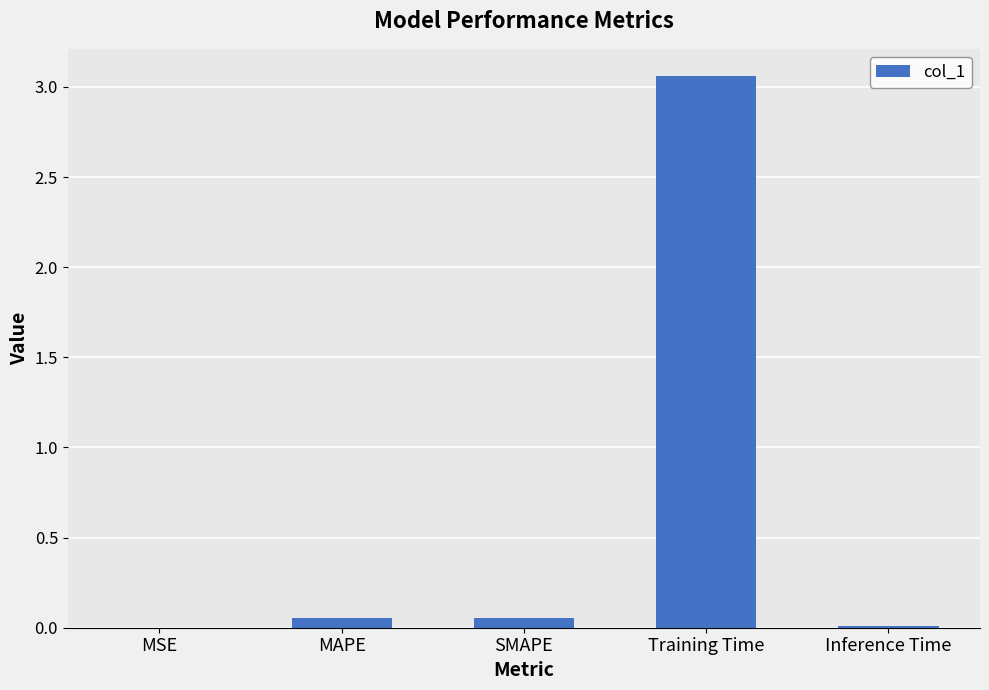

The chart shows a value of 4.2 at Training Time. True or false?

False